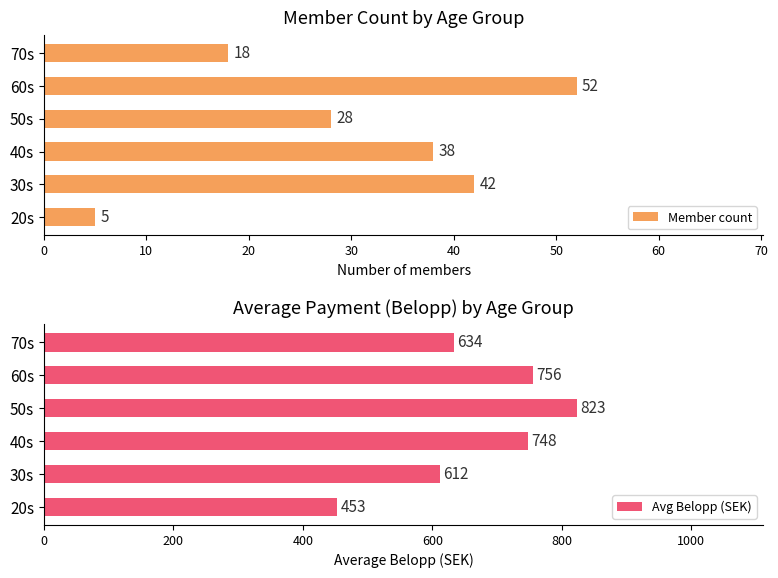

List the labels in order of Member count value, smallest first.

20s, 70s, 50s, 40s, 30s, 60s